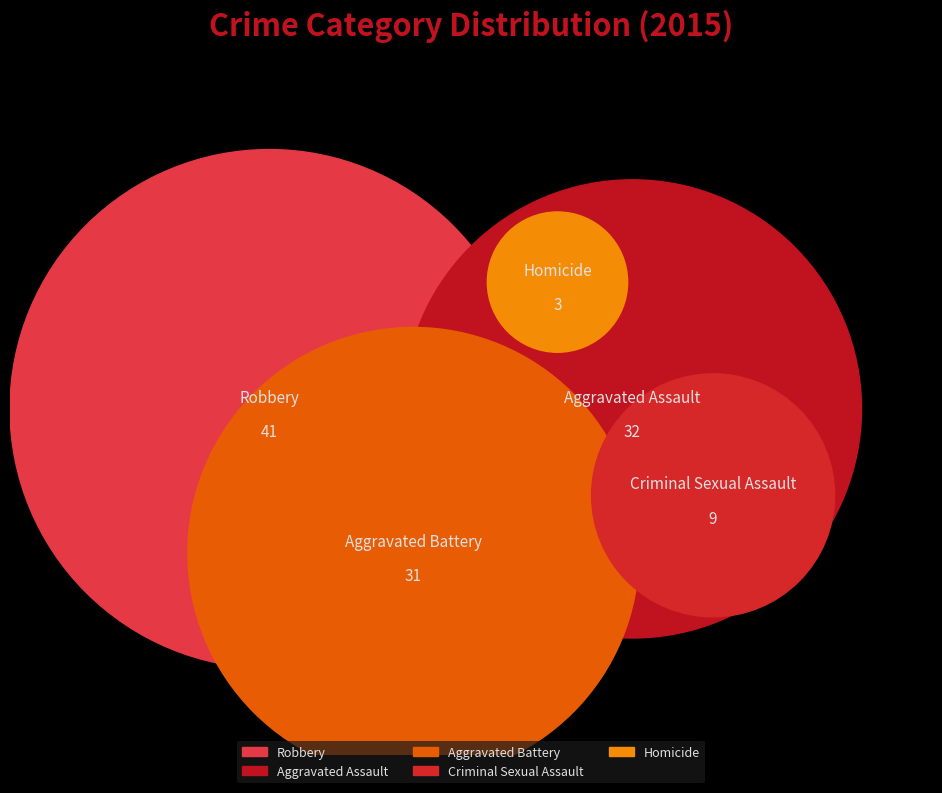

Which has a higher value, Aggravated Battery or Robbery?

Robbery